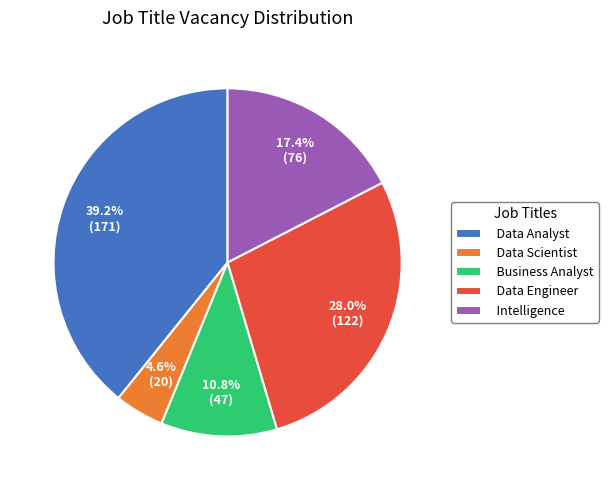

True or false: Data Engineer accounts for 14% of the total.

False